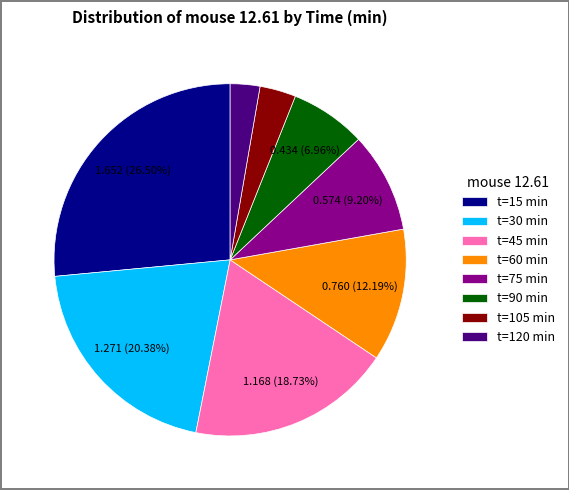

Do t=75 min and t=120 min together represent more than half of the pie?

No